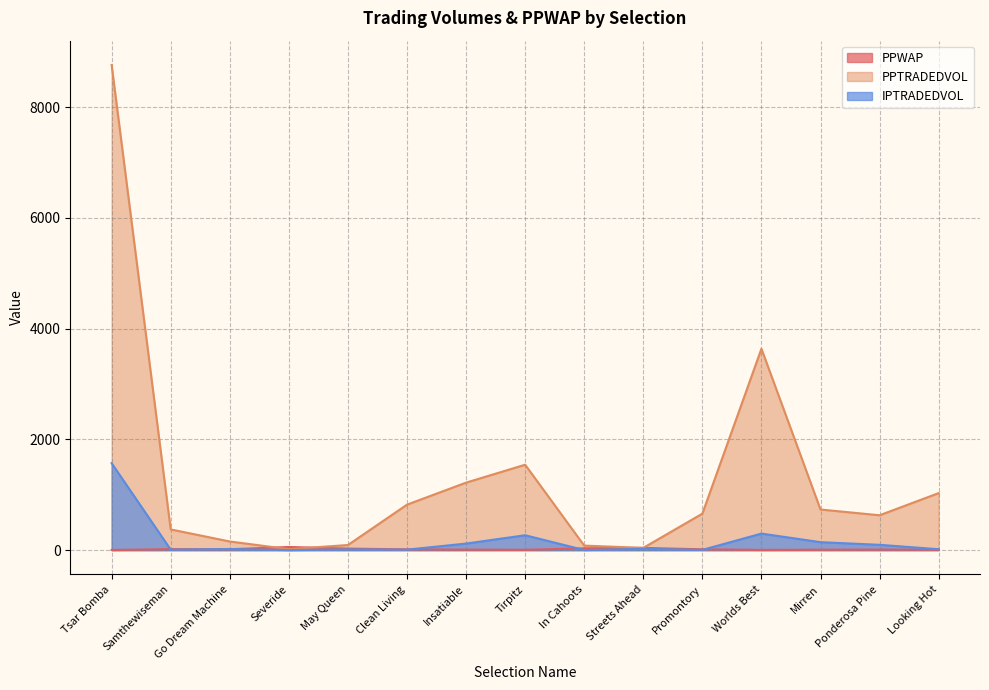

The PPWAP series shows 13.1 at Clean Living. True or false?

True